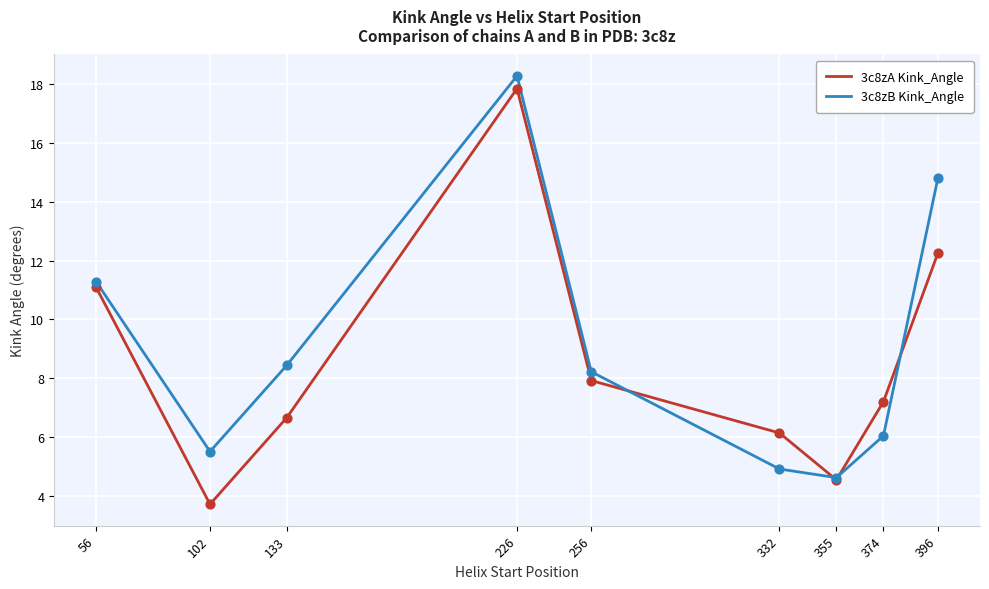

What are all the series names shown in the legend?

3c8zA Kink_Angle, 3c8zB Kink_Angle